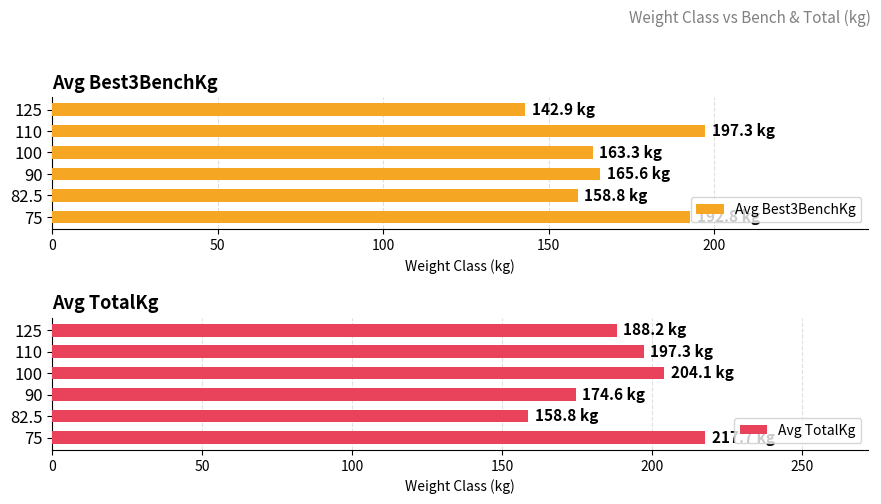

Which series has the largest total across all categories?

Avg TotalKg